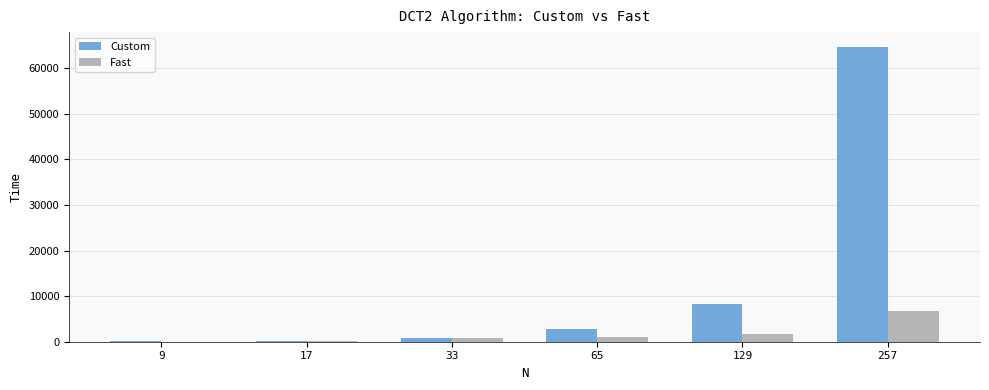

Which series has the largest total across all categories?

Custom